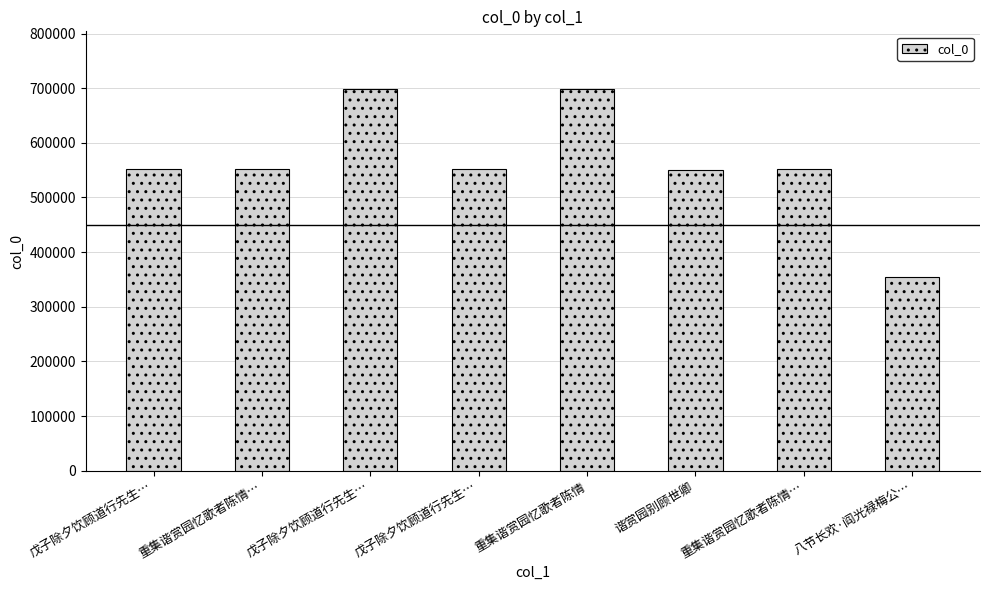

Is it true that the value at 重集谐赏园忆歌者陈情 is 916911?

False